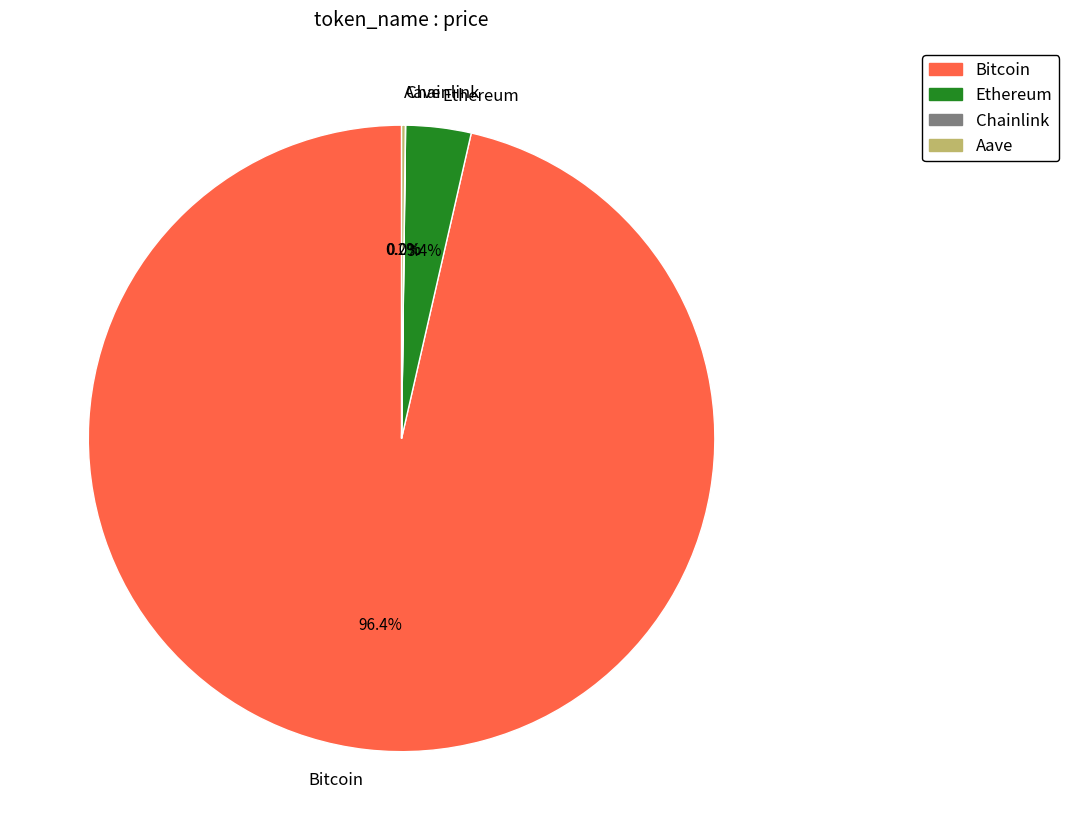

Is Bitcoin the majority of the pie?

Yes